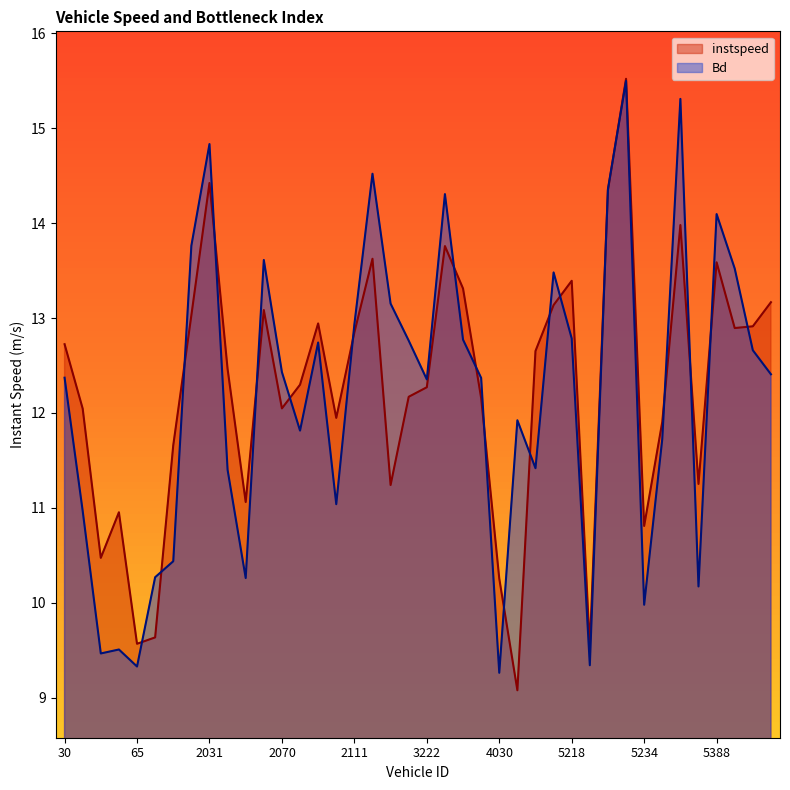

What is the label of the 23rd point from the right?

3209.0